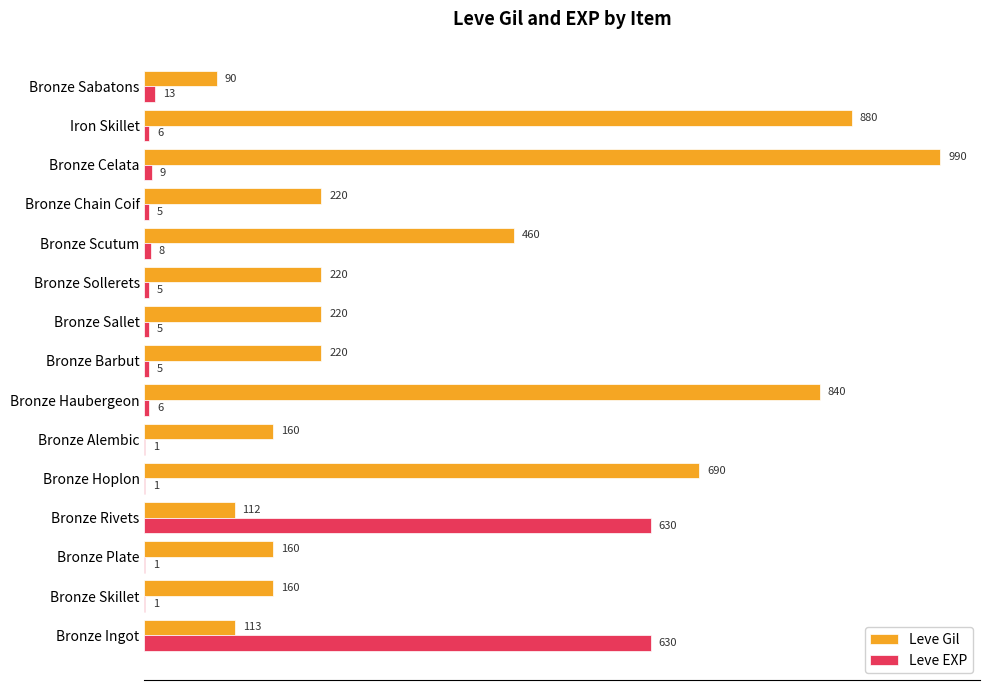

Between Bronze Rivets and Bronze Sallet, which series saw the biggest shift?

Leve EXP